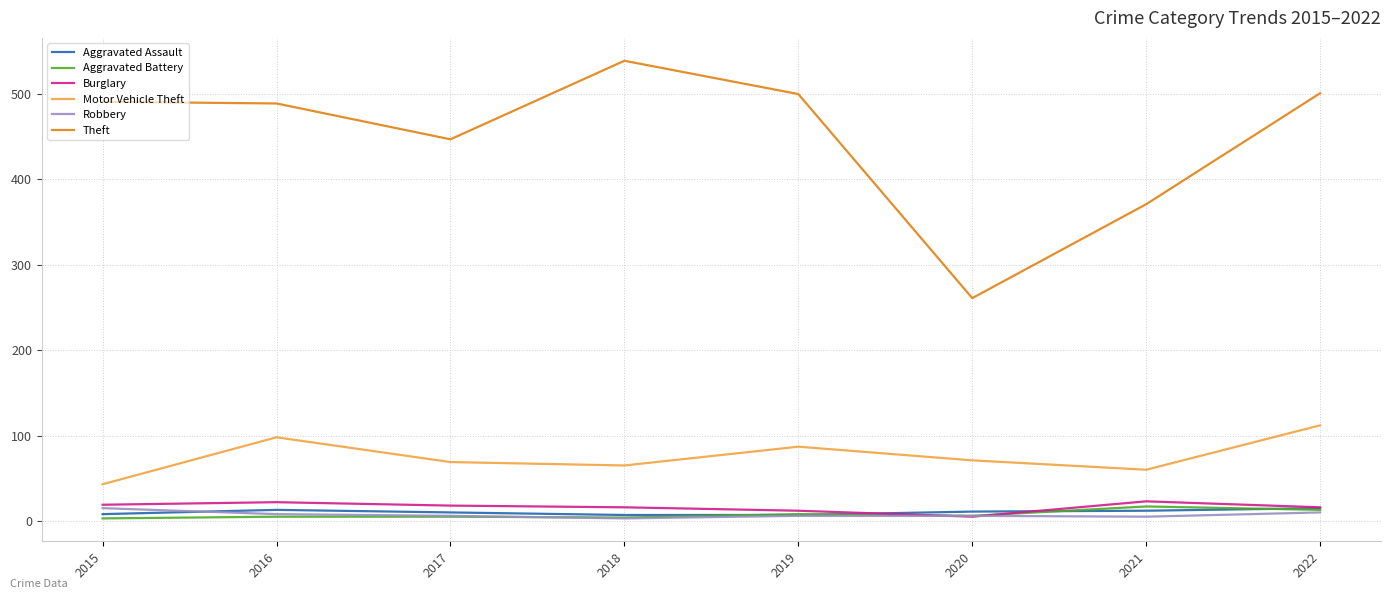

What is the difference between the Burglary values at 2016 and 2022?

6